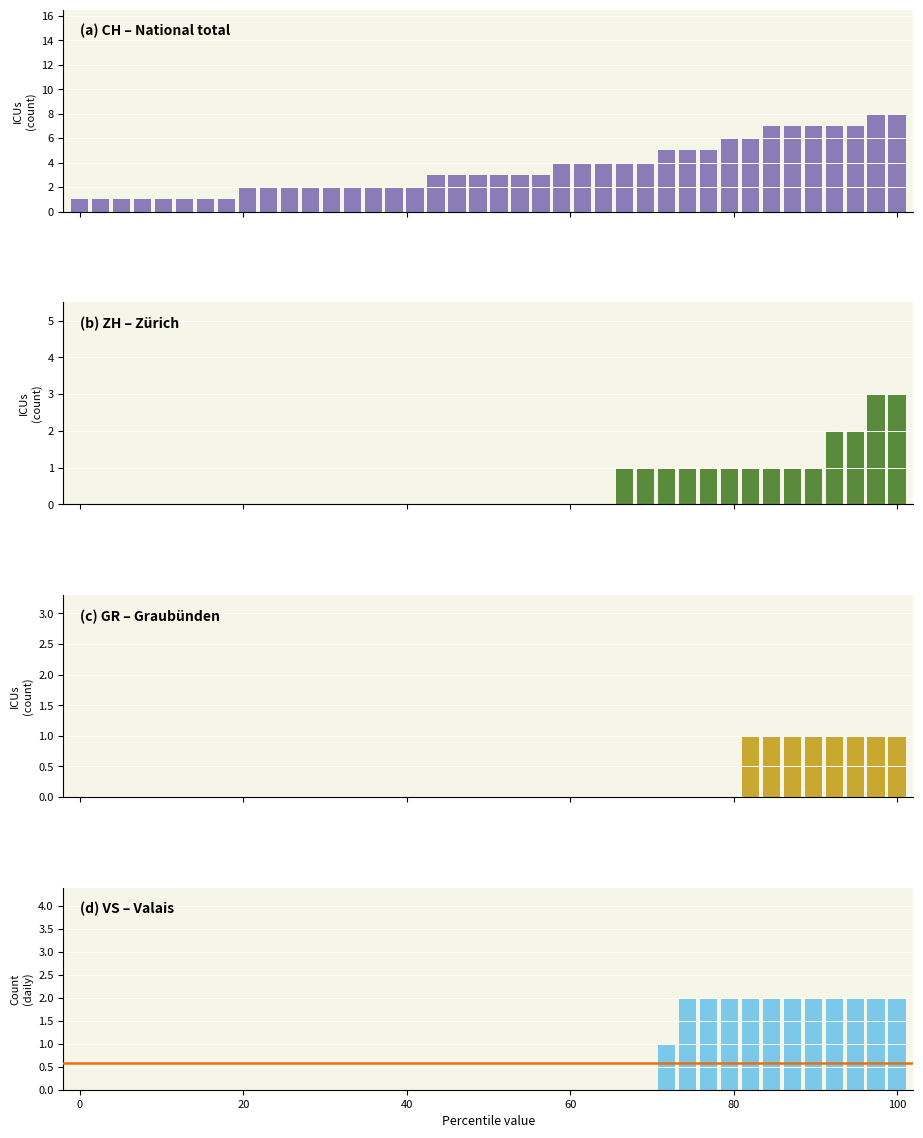

Reading left to right, transcribe all the data shown in this chart.

CH: 1	1	1	1	1	1	1	1	2	2	2	2	2	2	2	2	2	3	3	3	3	3	3	4	4	4	4	4	5	5	5	6	6	7	7	7	7	7	8	8
ZH: 0	0	0	0	0	0	0	0	0	0	0	0	0	0	0	0	0	0	0	0	0	0	0	0	0	0	1	1	1	1	1	1	1	1	1	1	2	2	3	3
GR: 0	0	0	0	0	0	0	0	0	0	0	0	0	0	0	0	0	0	0	0	0	0	0	0	0	0	0	0	0	0	0	0	1	1	1	1	1	1	1	1
VS: 0	0	0	0	0	0	0	0	0	0	0	0	0	0	0	0	0	0	0	0	0	0	0	0	0	0	0	0	1	2	2	2	2	2	2	2	2	2	2	2